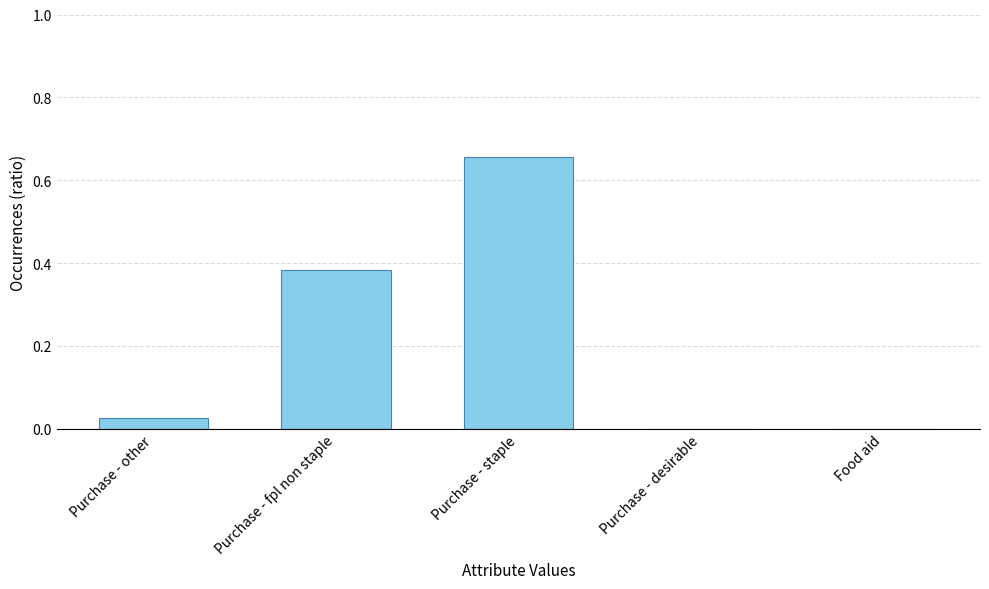

Between Purchase - other and Purchase - fpl non staple, which is larger?

Purchase - fpl non staple